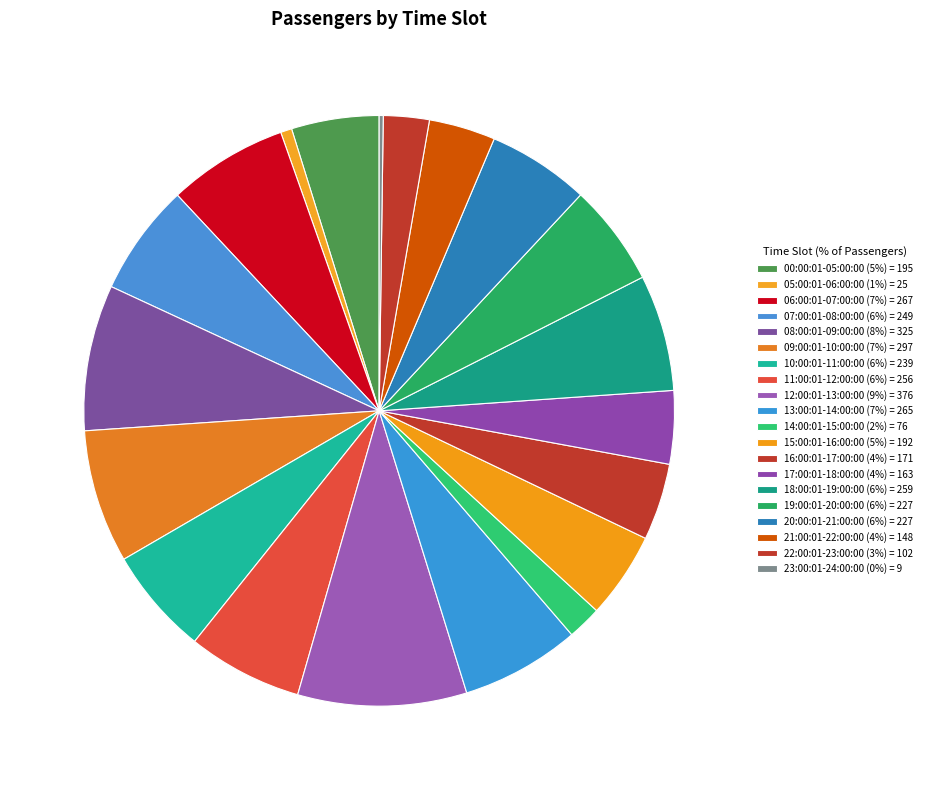

Which category has the smallest portion of the pie?

23:00:01-24:00:00